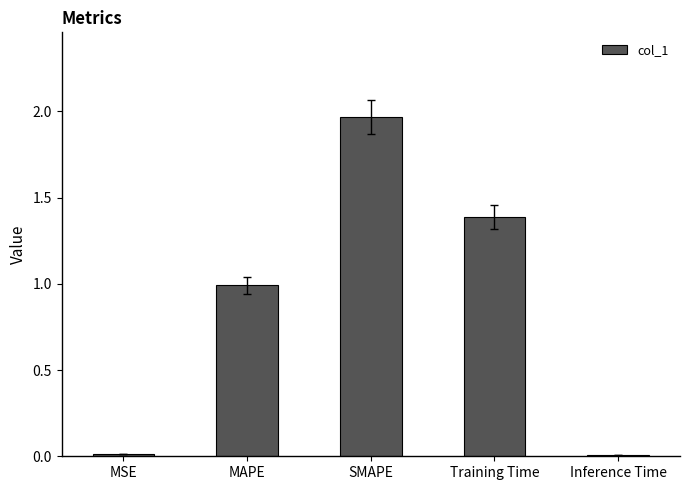

What is the sum of all values?

4.4